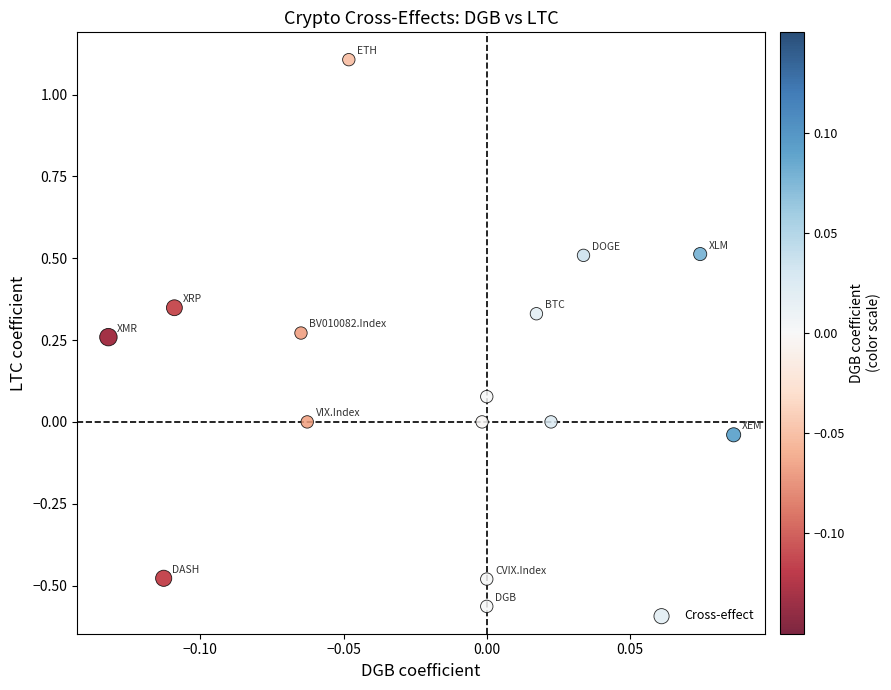

What is the range of Y values (max minus min)?

1.7